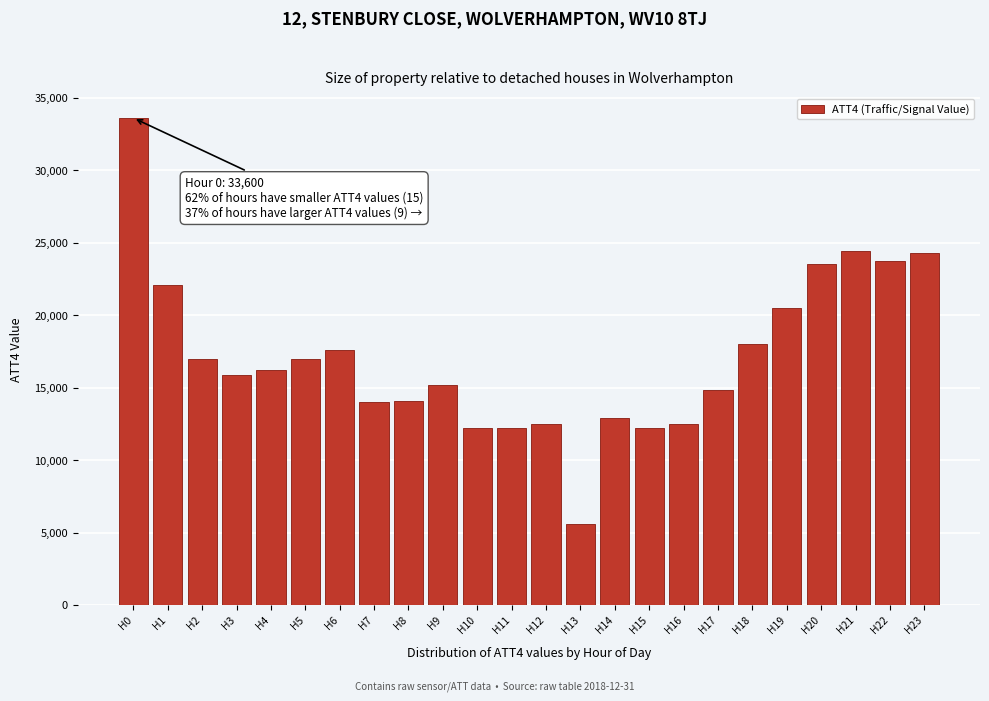

What is the difference between the maximum and minimum values?

28000